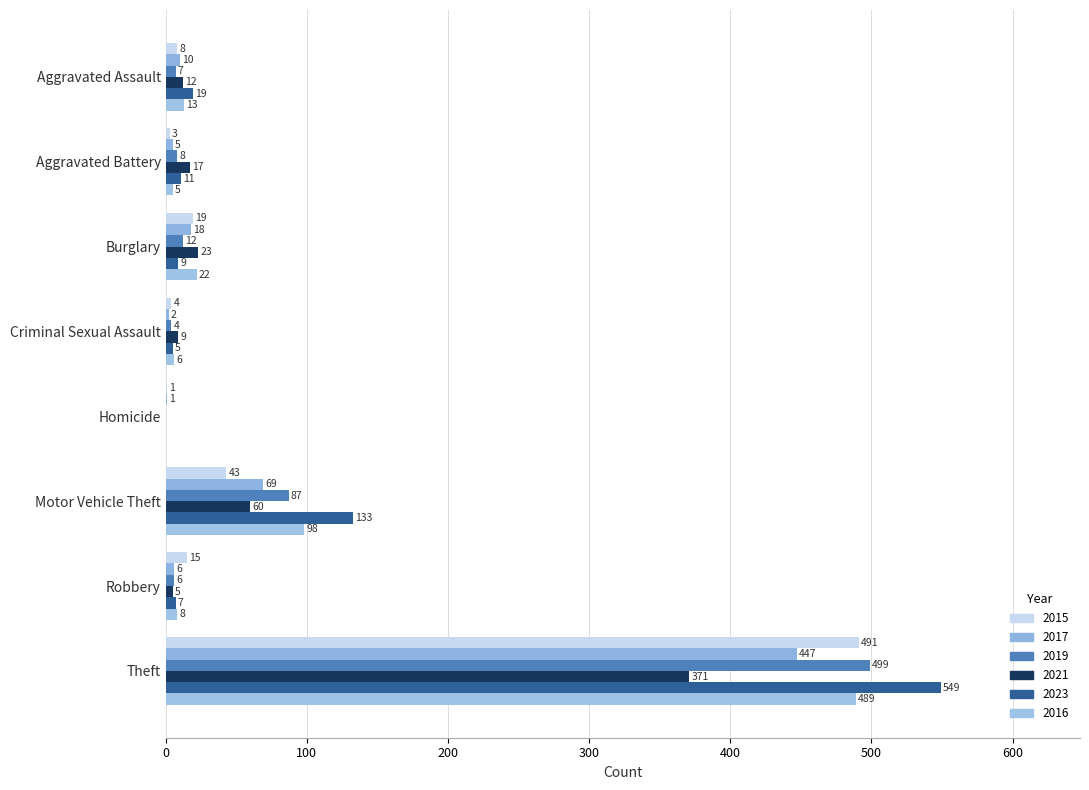

How many values in 2023 are above zero?

7